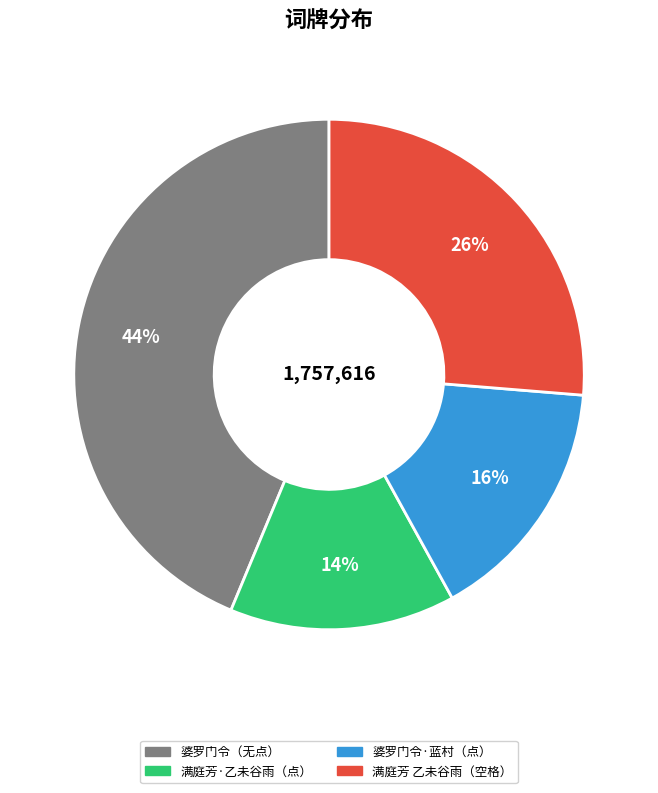

Is there any slice that represents more than half of the pie?

No